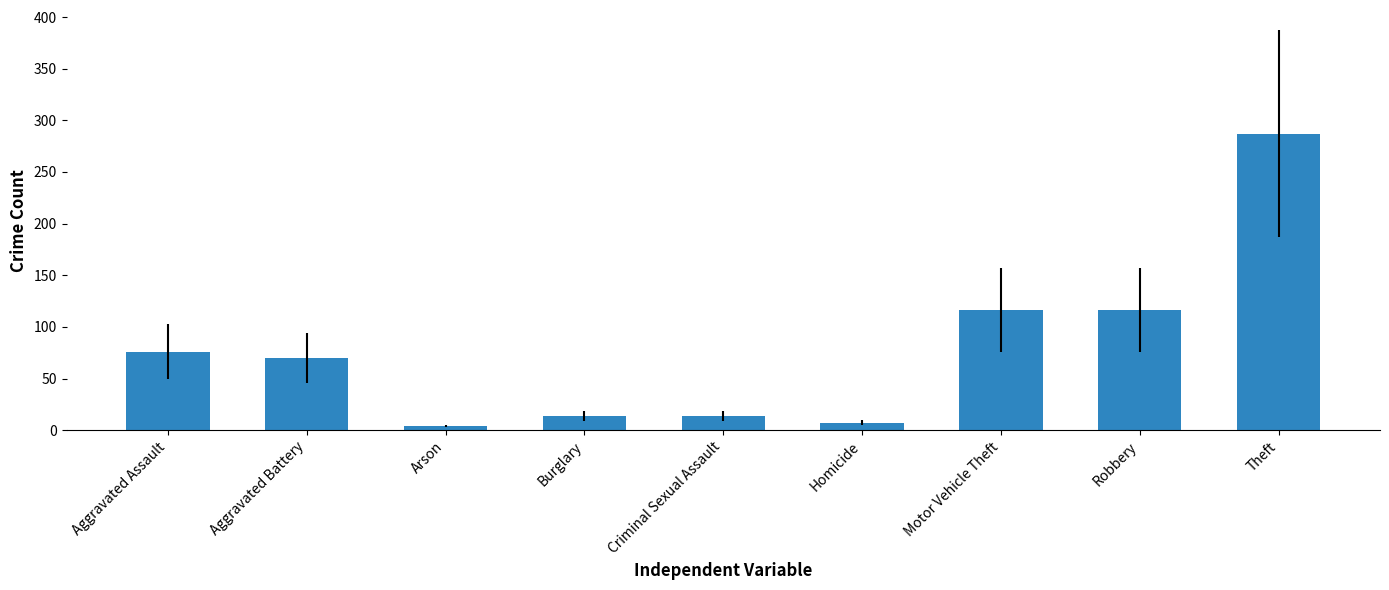

What is the maximum value shown in the chart?

287